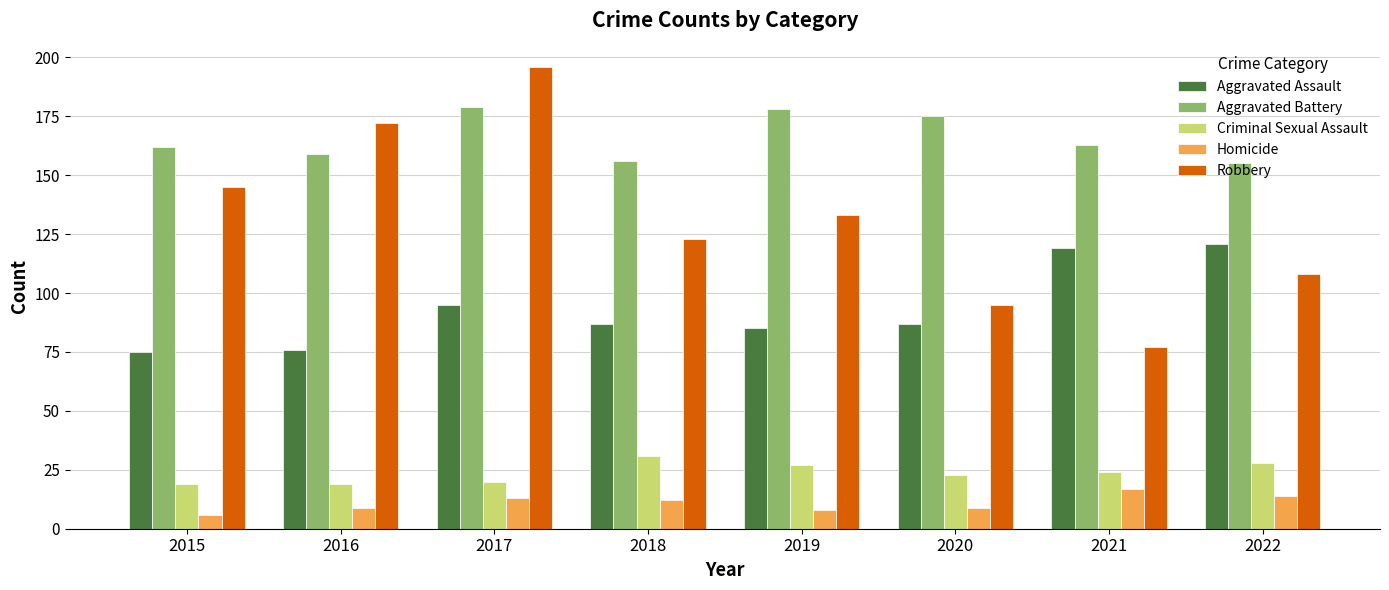

What is the sum of all Aggravated Battery values?

1327